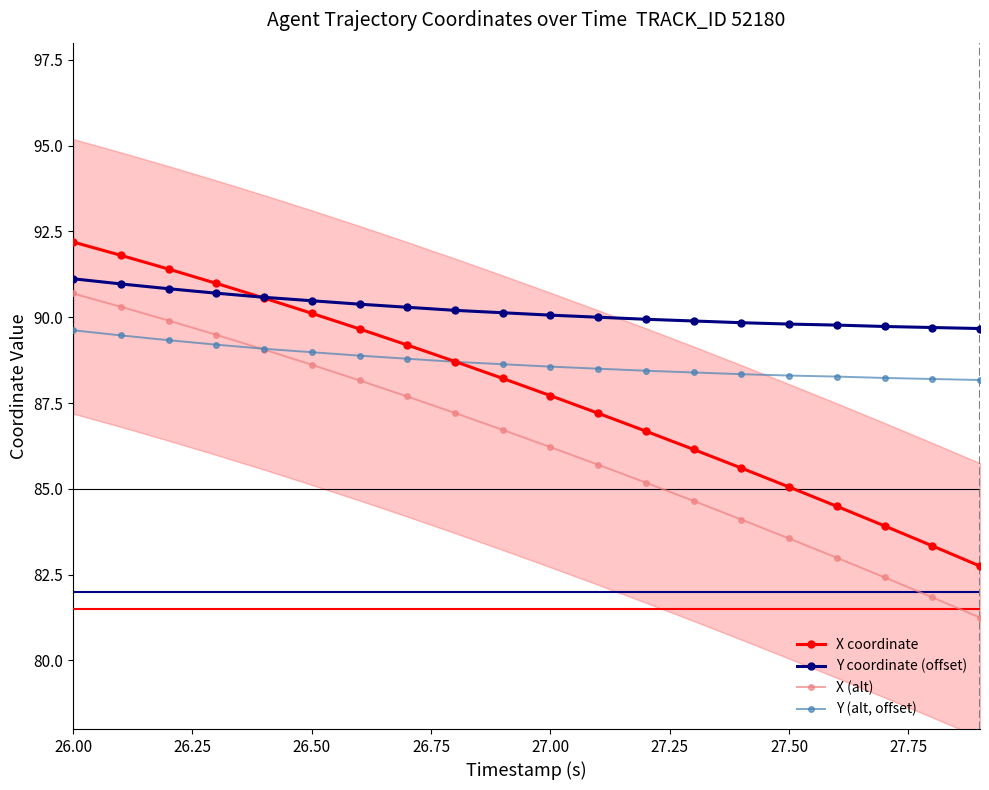

How many data points in X coordinate are less than 88?

10